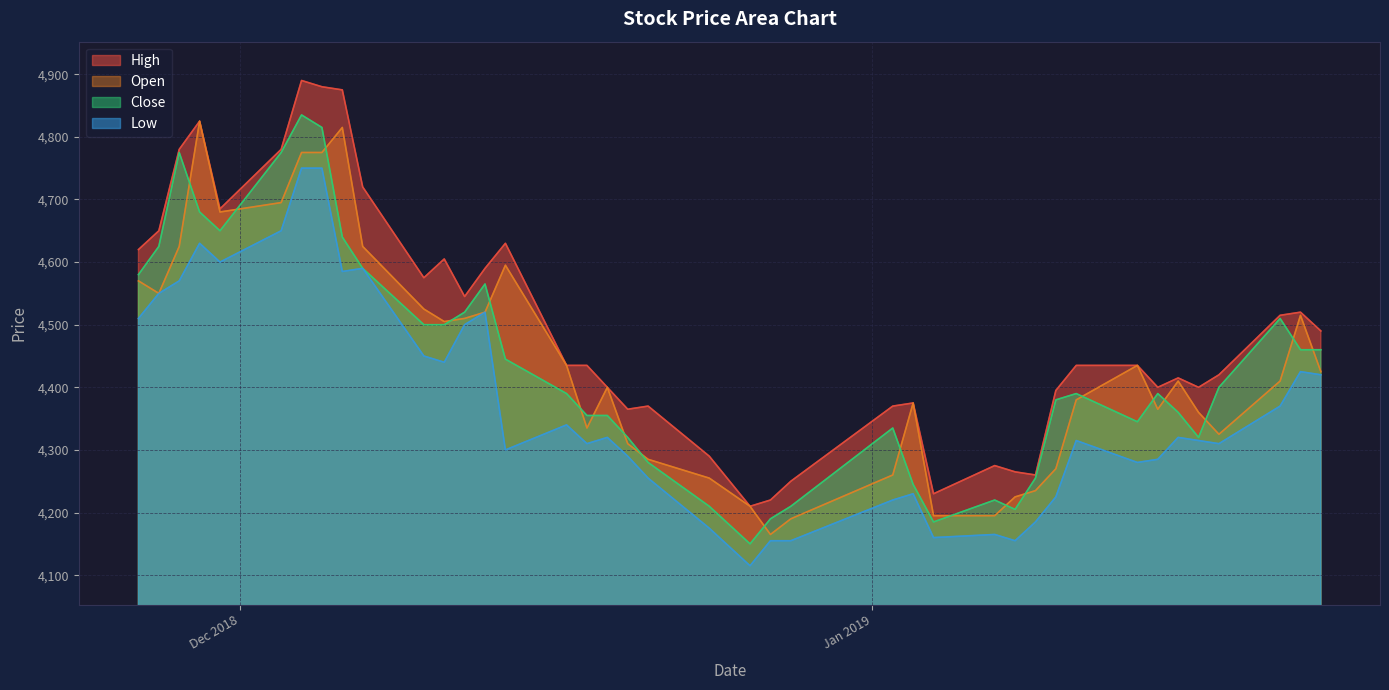

At which category does Close reach its first local valley?

2018-11-30